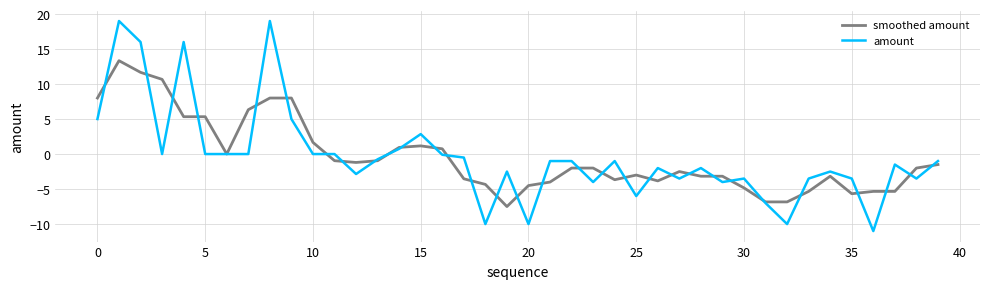

At how many categories does at least one series exceed 5?

9